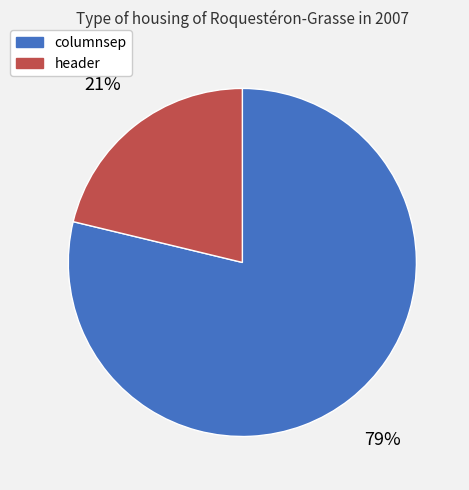

What is the largest slice in the pie chart?

columnsep